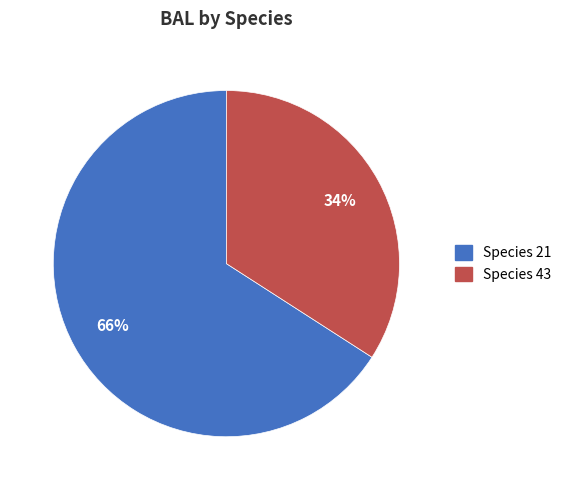

How many slices are in this pie chart?

2